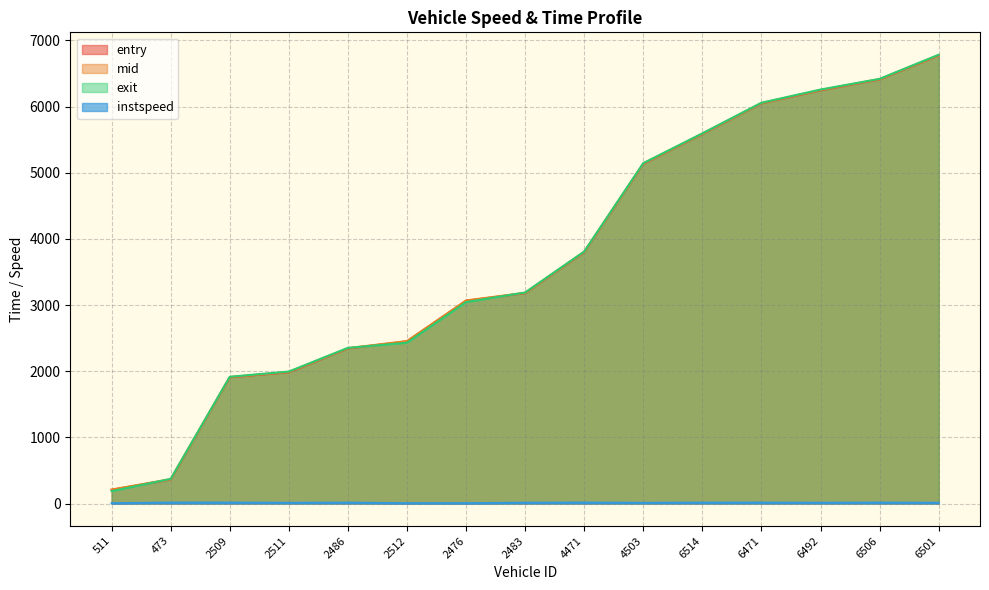

What is the label of the 9th point from the right?

2476